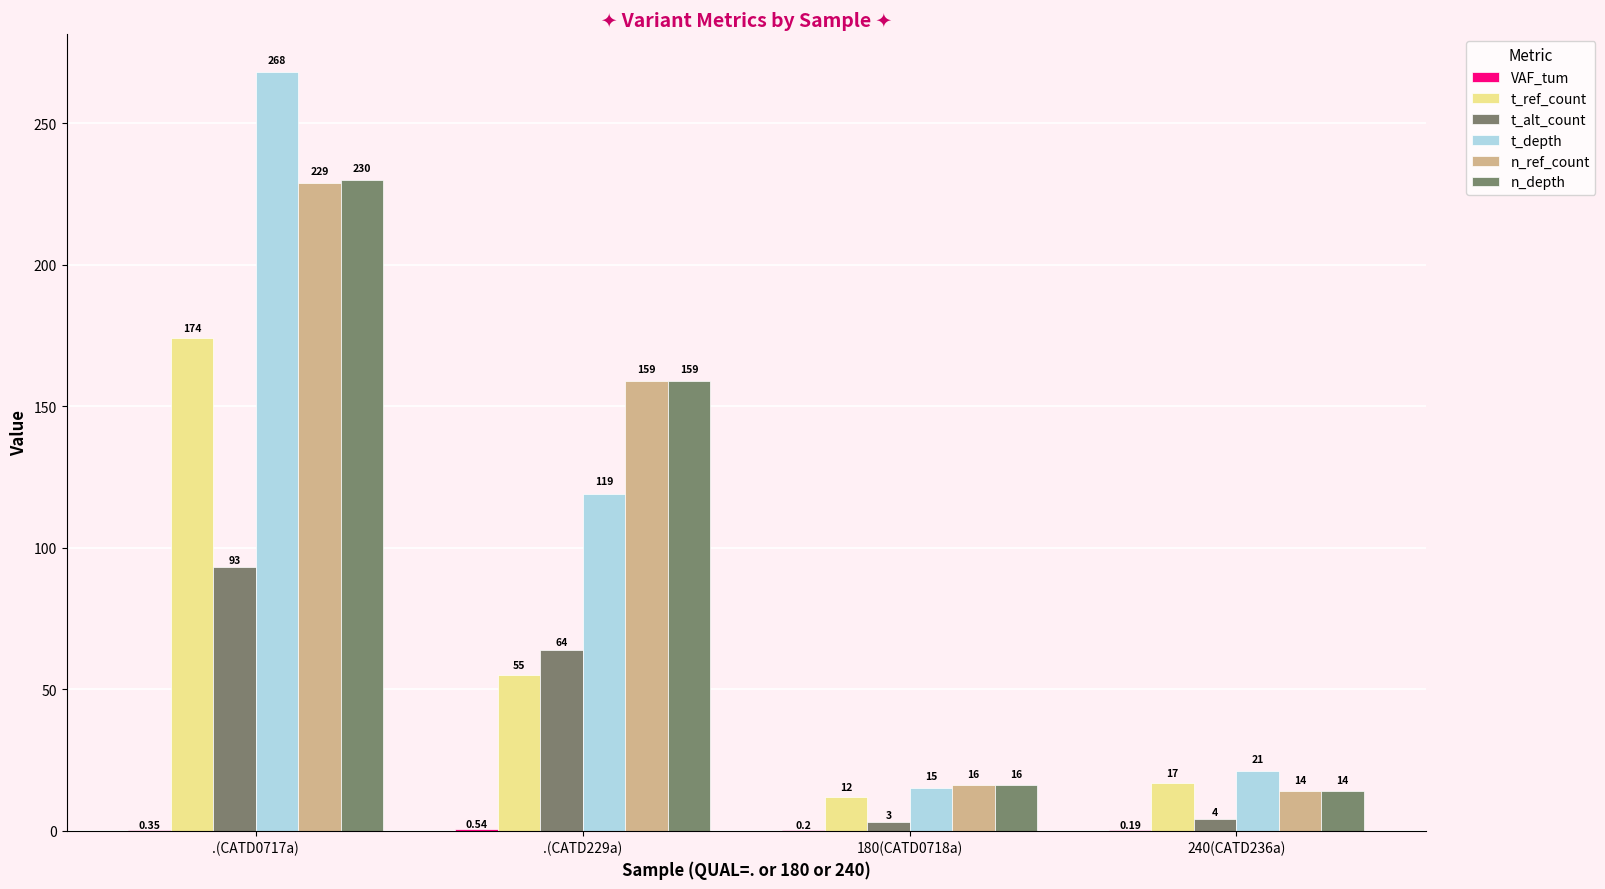

What is the label of the 3rd bar from the left?

180(CATD0718a)